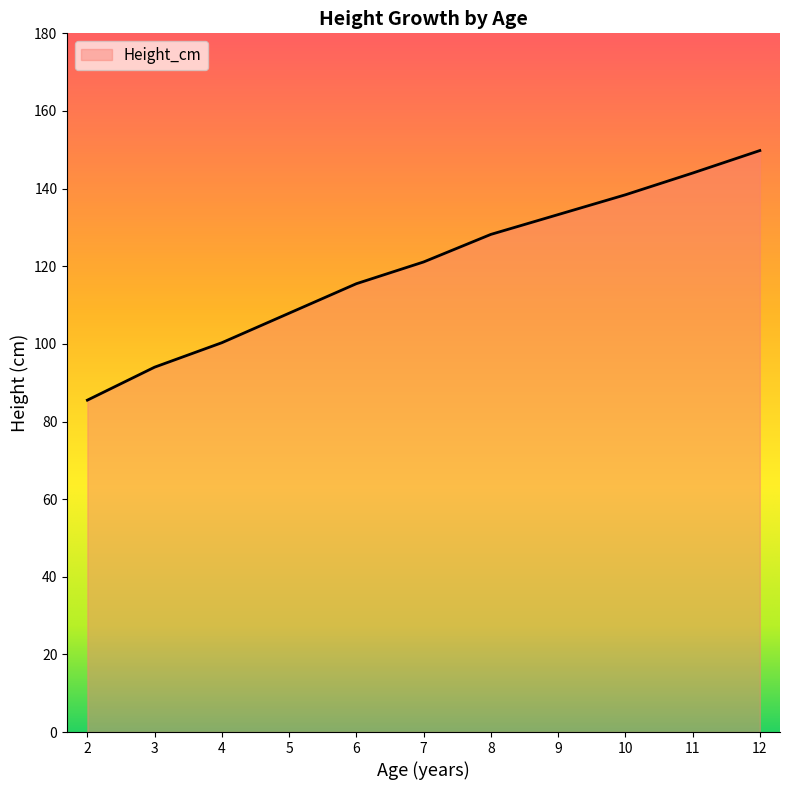

List the labels in order of value, largest first.

12, 11, 10, 9, 8, 7, 6, 5, 4, 3, 2